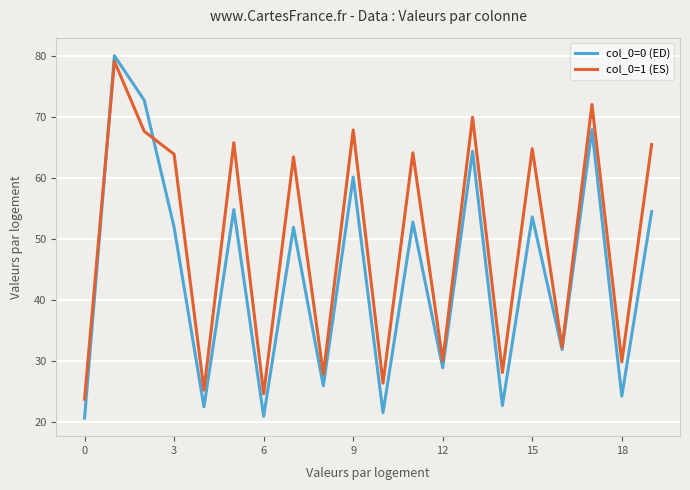

Which series has the largest range (max minus min)?

col_0=0 (ED)